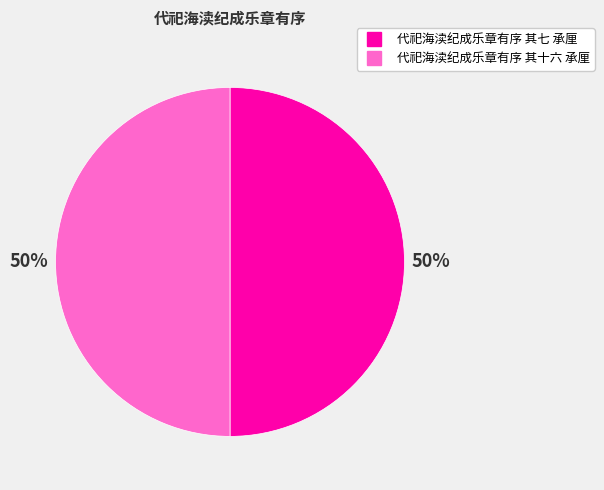

To the nearest percent, what portion does 代祀海渎纪成乐章有序 其十六 承厘 represent?

50%